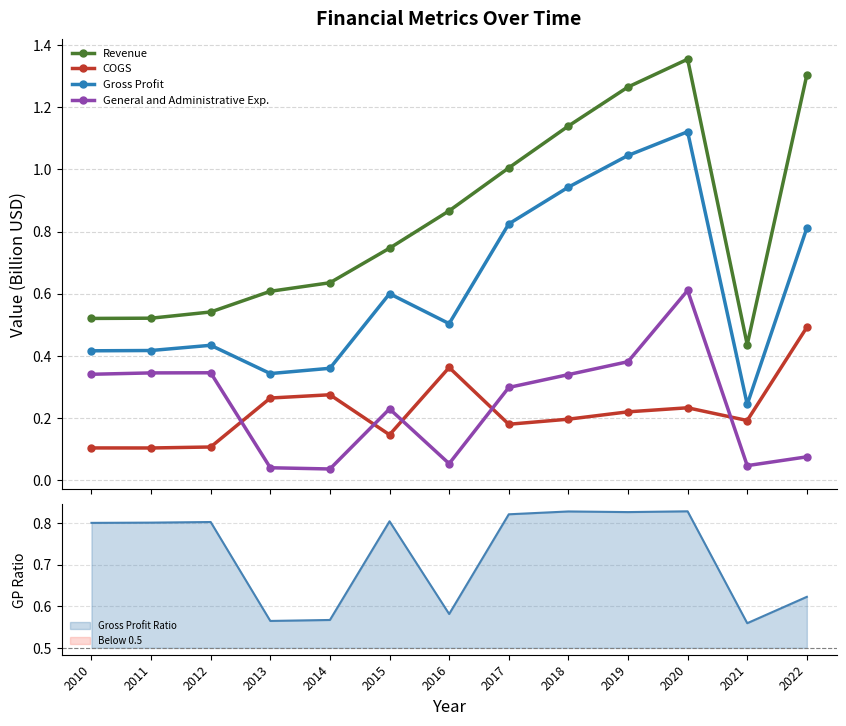

Between 2014 and 2018, which is larger?

2018